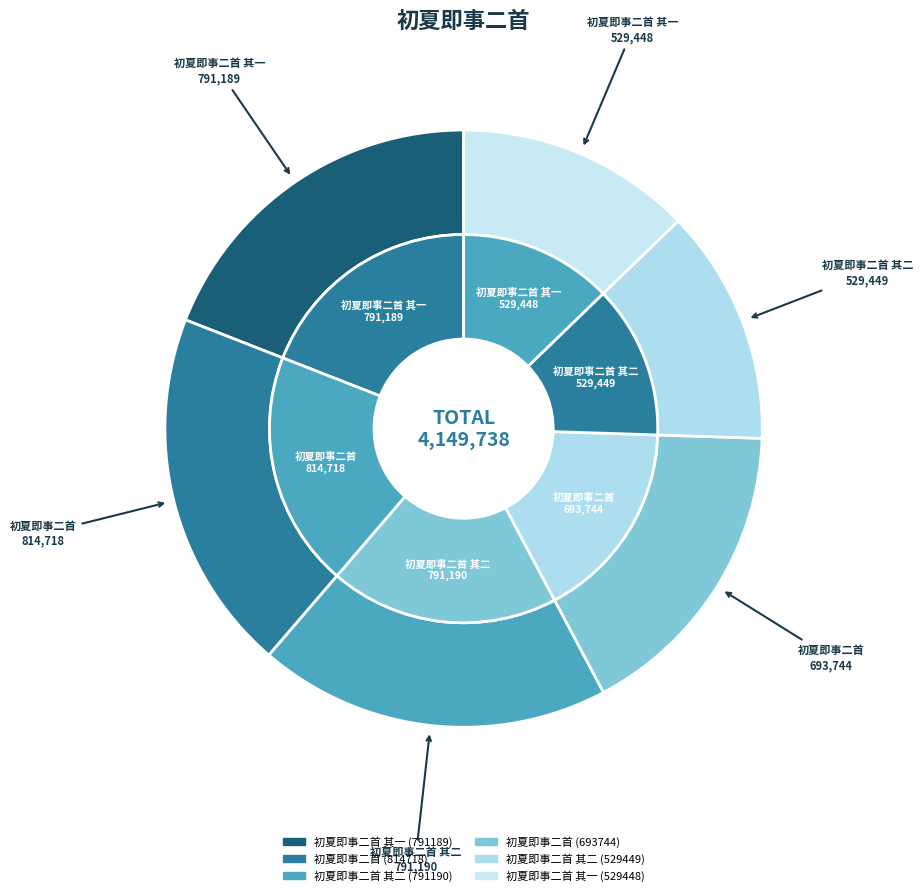

What percentage do 初夏即事二首 (814718) and 初夏即事二首 其二 (529449) together represent?

32.4%